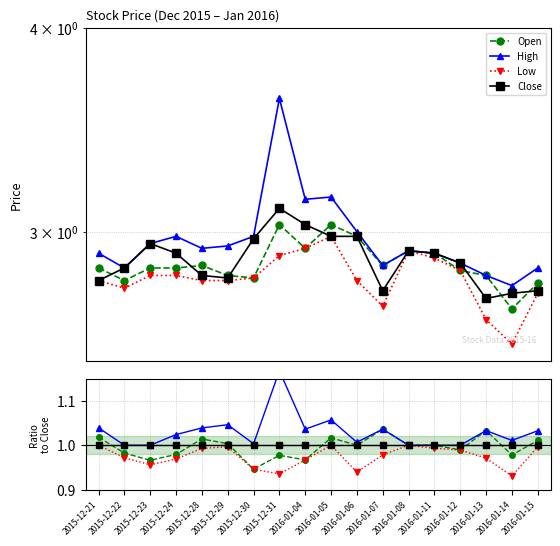

True or false: Open and High intersect in this chart.

False